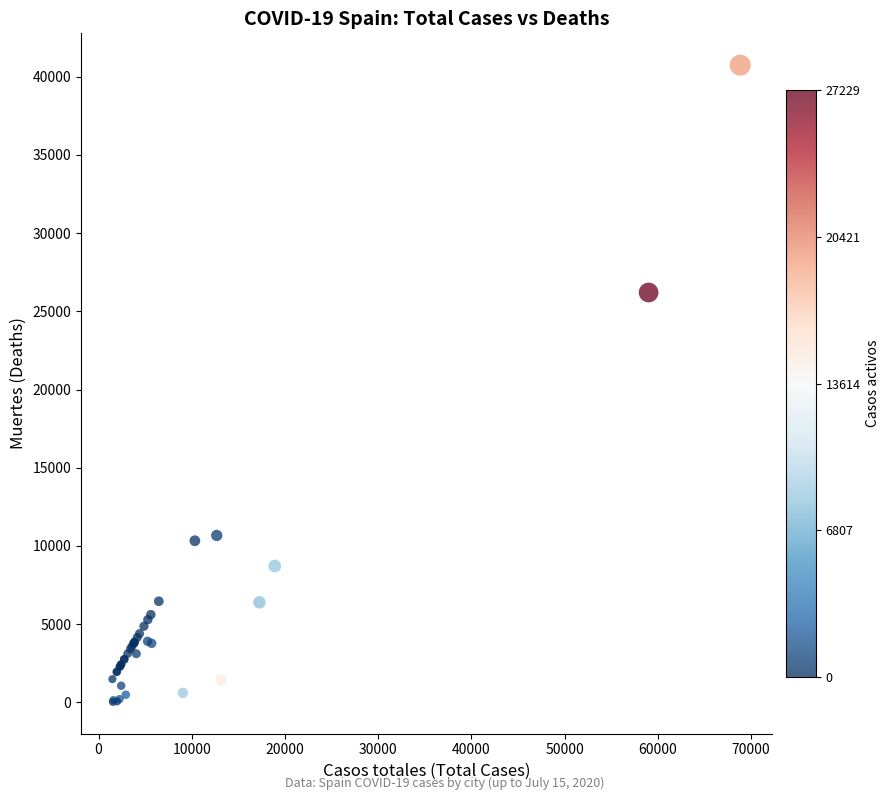

What Y value in the scatter plot is closest to 20383?

26203